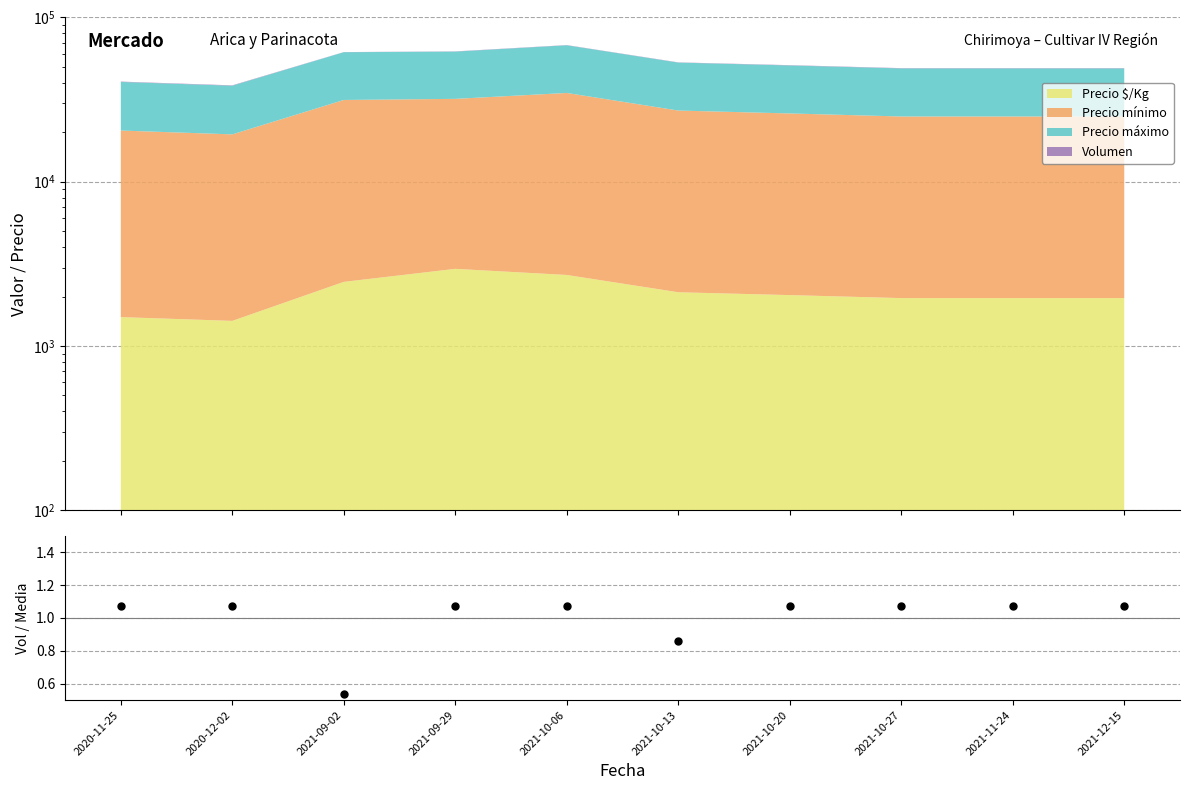

What is the change in value from 2021-09-29 to 2021-10-13?

-0.2